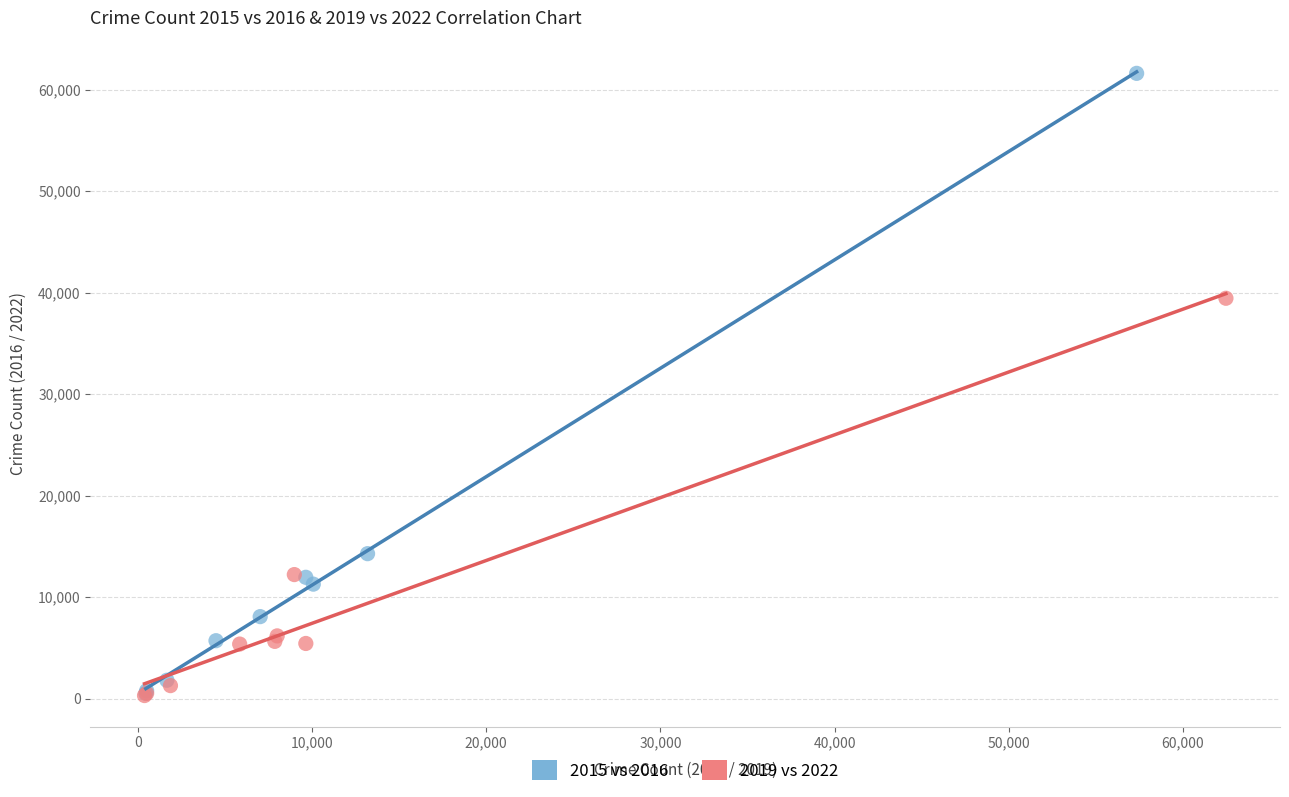

Which series reaches the maximum Y coordinate?

2015 vs 2016